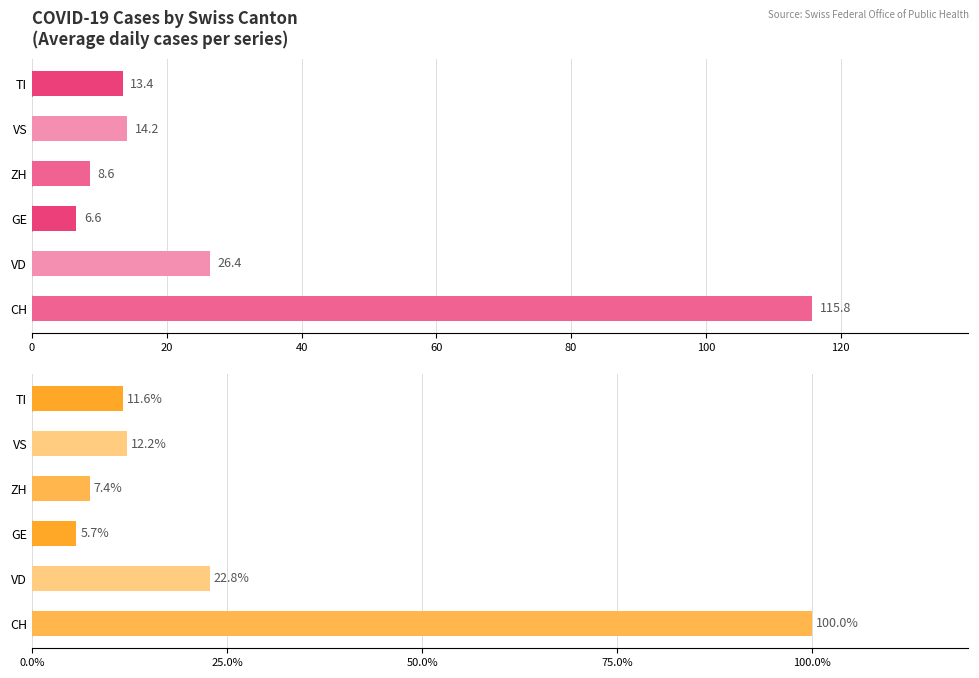

The value of VD at 2020-06-11 is 35. True or false?

False